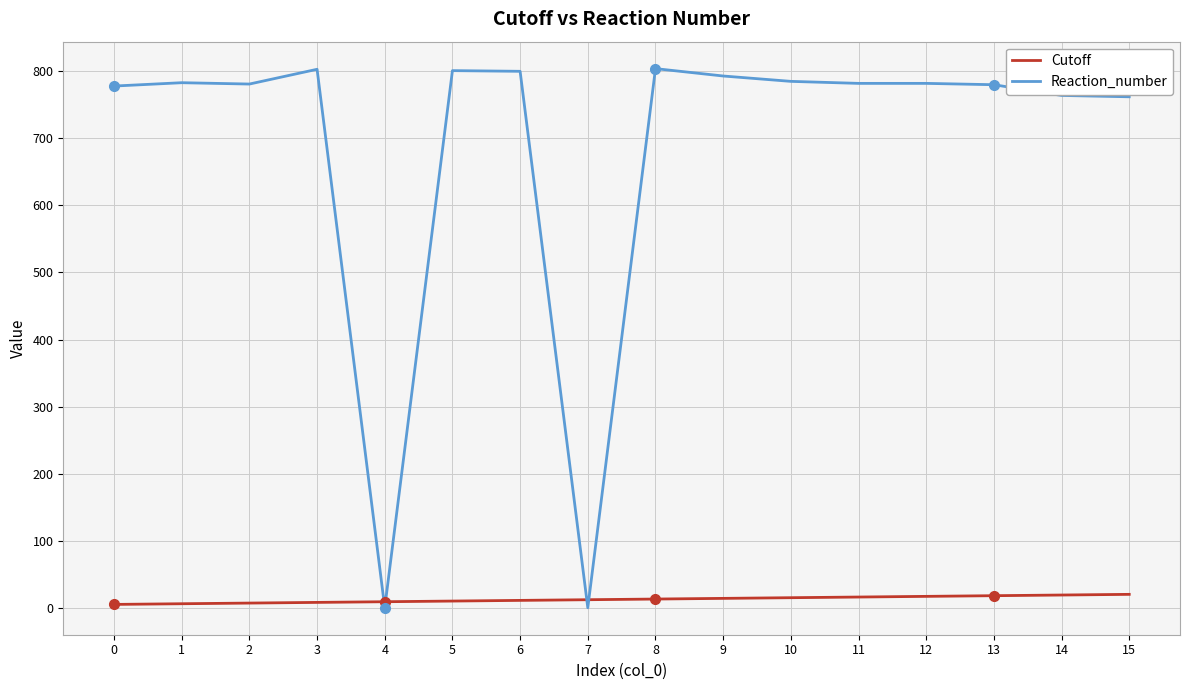

Is the value of Reaction_number at 8 greater than the value of Cutoff at 3?

Yes